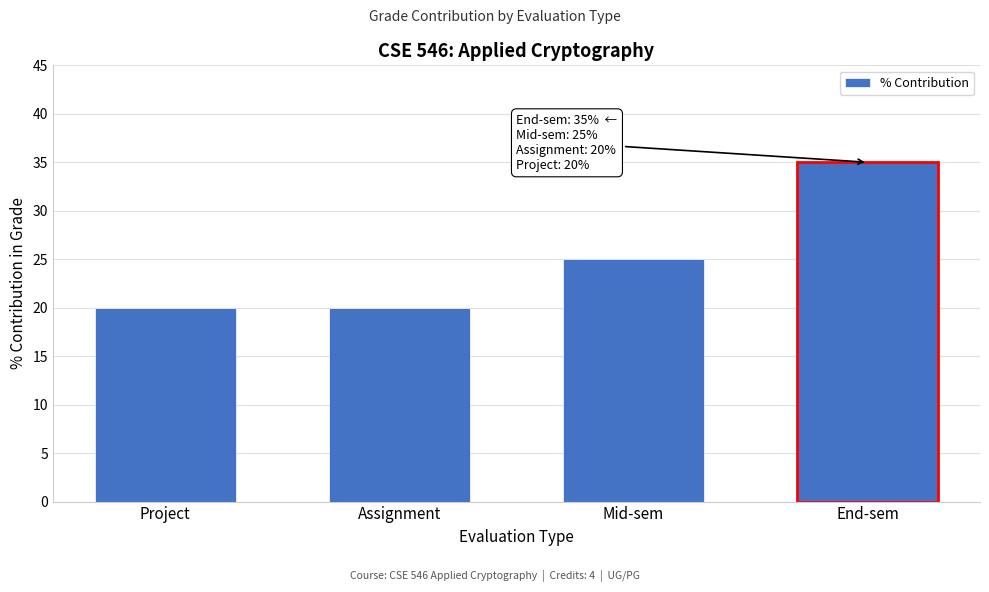

Reading left to right, what are all the values shown in this chart?

20	20	25	35